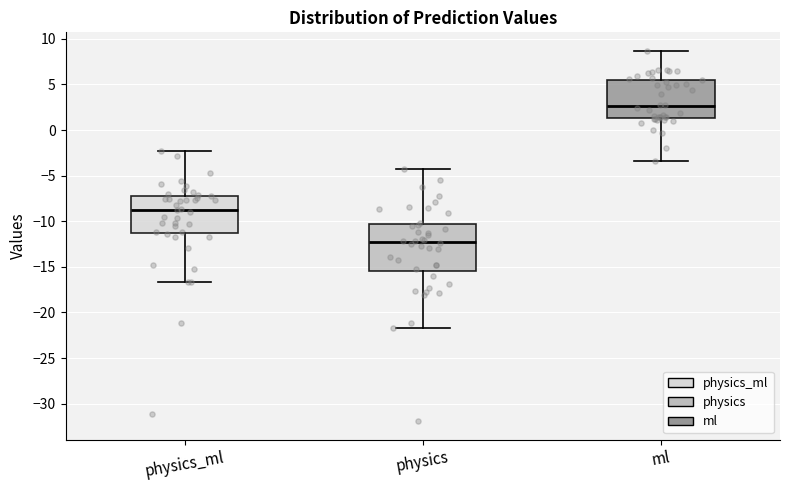

Reading left to right, read every box against the y-axis: the position of its median line, the range the box covers, and the ends of its whiskers. The values are not printed on the chart, so give them approximately, as read against the axis.

physics_ml: median -8.5, box -11.5 to -7.0, whiskers -16.5 to -2.5
physics: median -12.5, box -15.5 to -10.5, whiskers -21.5 to -4.0
ml: median 2.5, box 1.5 to 5.5, whiskers -3.5 to 8.5